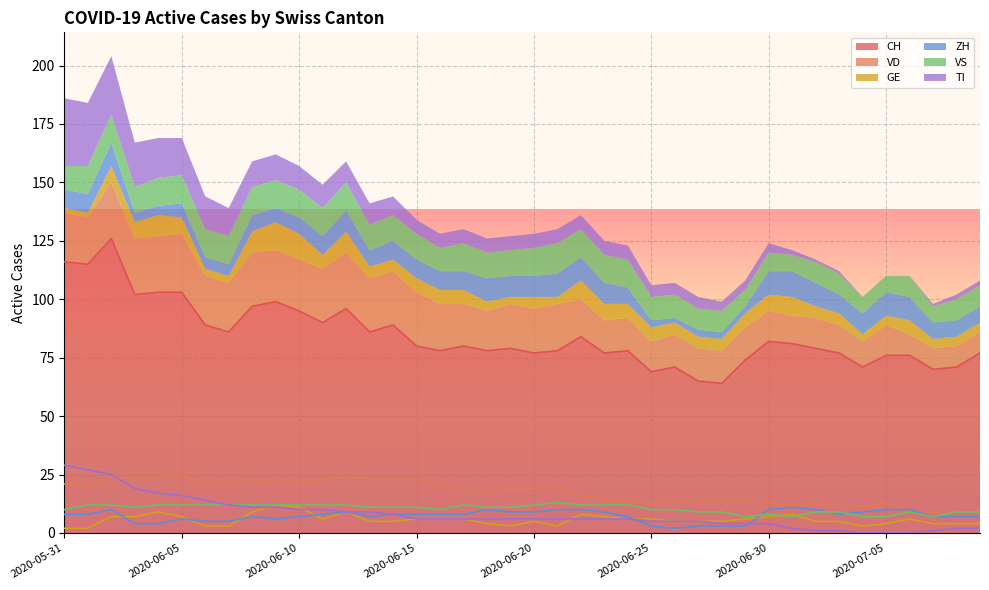

Reading left to right, transcribe all the data shown in this chart.

CH: 2020-05-31=116	2020-06-01=115	2020-06-02=126	2020-06-03=102	2020-06-04=103	2020-06-05=103	2020-06-06=89	2020-06-07=86	2020-06-08=97	2020-06-09=99	2020-06-10=95	2020-06-11=90	2020-06-12=96	2020-06-13=86	2020-06-14=89	2020-06-15=80	2020-06-16=78	2020-06-17=80	2020-06-18=78	2020-06-19=79	2020-06-20=77	2020-06-21=78	2020-06-22=84	2020-06-23=77	2020-06-24=78	2020-06-25=69	2020-06-26=71	2020-06-27=65	2020-06-28=64	2020-06-29=74	2020-06-30=82	2020-07-01=81	2020-07-02=79	2020-07-03=77	2020-07-04=71	2020-07-05=76	2020-07-06=76	2020-07-07=70	2020-07-08=71	2020-07-09=77
VD: 2020-05-31=21	2020-06-01=20	2020-06-02=24	2020-06-03=24	2020-06-04=24	2020-06-05=25	2020-06-06=21	2020-06-07=21	2020-06-08=23	2020-06-09=22	2020-06-10=22	2020-06-11=23	2020-06-12=24	2020-06-13=23	2020-06-14=23	2020-06-15=23	2020-06-16=20	2020-06-17=18	2020-06-18=17	2020-06-19=19	2020-06-20=19	2020-06-21=20	2020-06-22=16	2020-06-23=14	2020-06-24=14	2020-06-25=13	2020-06-26=14	2020-06-27=14	2020-06-28=14	2020-06-29=14	2020-06-30=13	2020-07-01=12	2020-07-02=13	2020-07-03=12	2020-07-04=11	2020-07-05=13	2020-07-06=9	2020-07-07=9	2020-07-08=9	2020-07-09=9
GE: 2020-05-31=2	2020-06-01=2	2020-06-02=7	2020-06-03=7	2020-06-04=9	2020-06-05=7	2020-06-06=3	2020-06-07=3	2020-06-08=9	2020-06-09=12	2020-06-10=11	2020-06-11=6	2020-06-12=9	2020-06-13=5	2020-06-14=5	2020-06-15=6	2020-06-16=6	2020-06-17=6	2020-06-18=4	2020-06-19=3	2020-06-20=5	2020-06-21=3	2020-06-22=8	2020-06-23=7	2020-06-24=6	2020-06-25=6	2020-06-26=5	2020-06-27=5	2020-06-28=5	2020-06-29=6	2020-06-30=7	2020-07-01=8	2020-07-02=5	2020-07-03=5	2020-07-04=3	2020-07-05=4	2020-07-06=6	2020-07-07=4	2020-07-08=4	2020-07-09=4
ZH: 2020-05-31=8	2020-06-01=8	2020-06-02=10	2020-06-03=4	2020-06-04=4	2020-06-05=6	2020-06-06=5	2020-06-07=5	2020-06-08=7	2020-06-09=6	2020-06-10=7	2020-06-11=8	2020-06-12=9	2020-06-13=7	2020-06-14=8	2020-06-15=8	2020-06-16=8	2020-06-17=8	2020-06-18=10	2020-06-19=9	2020-06-20=9	2020-06-21=10	2020-06-22=10	2020-06-23=9	2020-06-24=7	2020-06-25=3	2020-06-26=2	2020-06-27=3	2020-06-28=3	2020-06-29=3	2020-06-30=10	2020-07-01=11	2020-07-02=10	2020-07-03=8	2020-07-04=9	2020-07-05=10	2020-07-06=10	2020-07-07=7	2020-07-08=7	2020-07-09=7
VS: 2020-05-31=10	2020-06-01=12	2020-06-02=12	2020-06-03=11	2020-06-04=12	2020-06-05=12	2020-06-06=12	2020-06-07=12	2020-06-08=12	2020-06-09=12	2020-06-10=12	2020-06-11=12	2020-06-12=12	2020-06-13=11	2020-06-14=11	2020-06-15=11	2020-06-16=10	2020-06-17=12	2020-06-18=11	2020-06-19=11	2020-06-20=12	2020-06-21=13	2020-06-22=12	2020-06-23=12	2020-06-24=12	2020-06-25=10	2020-06-26=10	2020-06-27=9	2020-06-28=9	2020-06-29=7	2020-06-30=8	2020-07-01=7	2020-07-02=9	2020-07-03=9	2020-07-04=7	2020-07-05=7	2020-07-06=9	2020-07-07=7	2020-07-08=9	2020-07-09=9
TI: 2020-05-31=29	2020-06-01=27	2020-06-02=25	2020-06-03=19	2020-06-04=17	2020-06-05=16	2020-06-06=14	2020-06-07=12	2020-06-08=11	2020-06-09=11	2020-06-10=10	2020-06-11=10	2020-06-12=9	2020-06-13=9	2020-06-14=8	2020-06-15=6	2020-06-16=6	2020-06-17=6	2020-06-18=6	2020-06-19=6	2020-06-20=6	2020-06-21=6	2020-06-22=6	2020-06-23=6	2020-06-24=6	2020-06-25=5	2020-06-26=5	2020-06-27=5	2020-06-28=4	2020-06-29=4	2020-06-30=4	2020-07-01=2	2020-07-02=1	2020-07-03=1	2020-07-04=0	2020-07-05=0	2020-07-06=0	2020-07-07=1	2020-07-08=2	2020-07-09=2